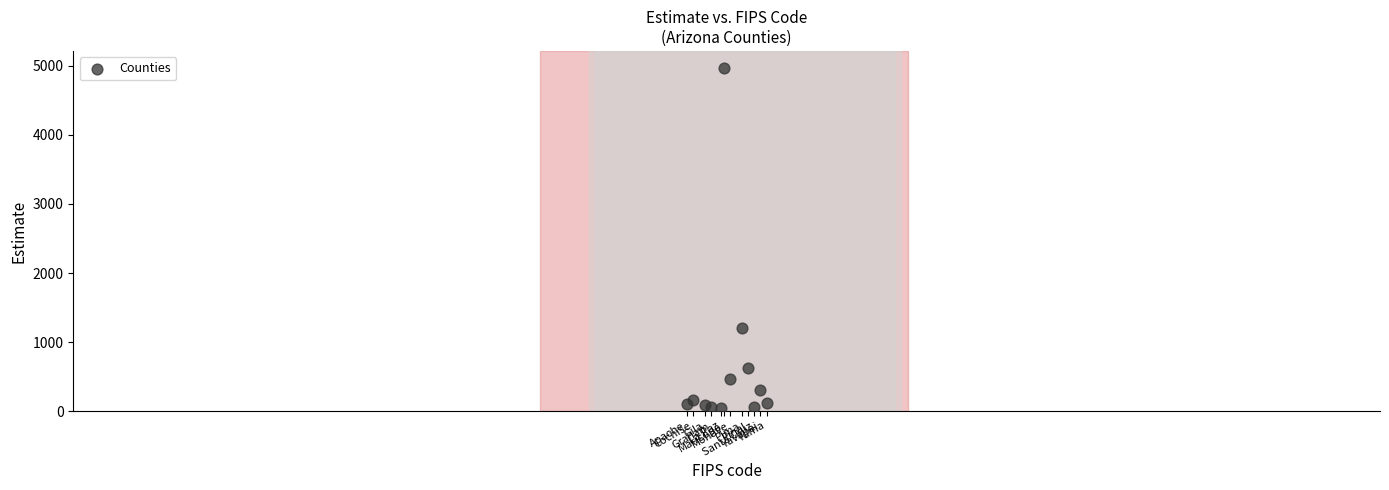

What Y value in the scatter plot is closest to 2510?

1210